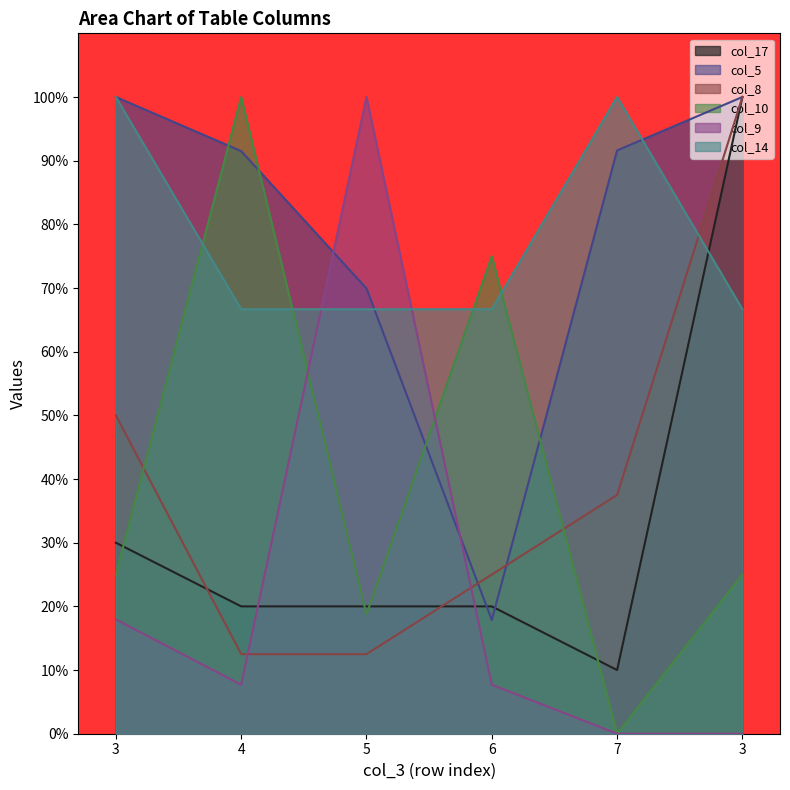

The col_17 series shows 10.0 at 7. True or false?

True